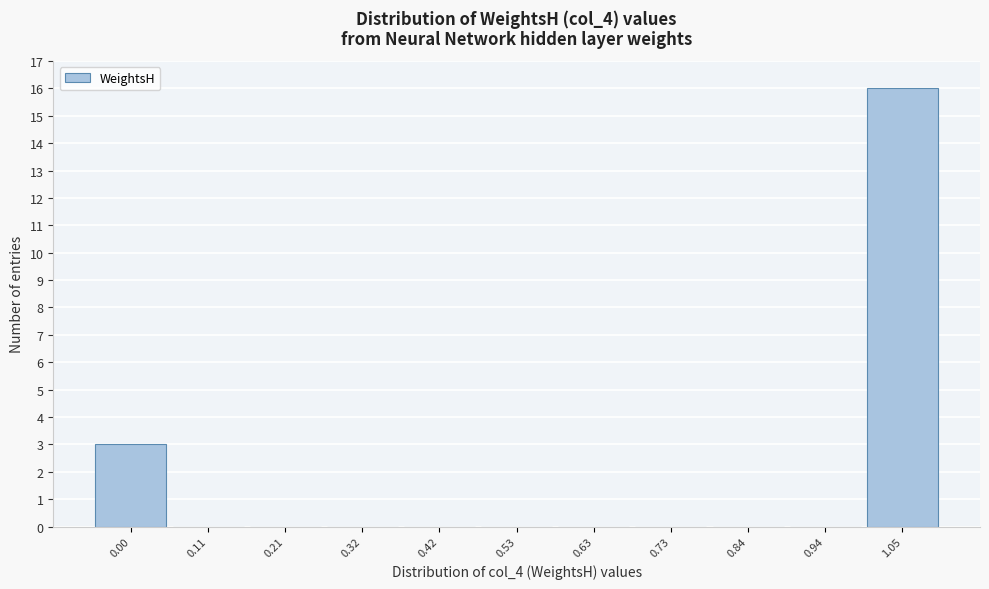

Reading left to right, transcribe this chart: for each bar, give the range it covers on the x-axis and its height. Neither the bar edges nor the heights are printed on the chart, so give them approximately, as read against the axes.

-0.04 to 0.06: 3
0.06 to 0.16: 0
0.16 to 0.26: 0
0.26 to 0.36: 0
0.36 to 0.48: 0
0.48 to 0.58: 0
0.58 to 0.68: 0
0.68 to 0.78: 0
0.78 to 0.90: 0
0.90 to 1.00: 0
1.00 to 1.10: 16